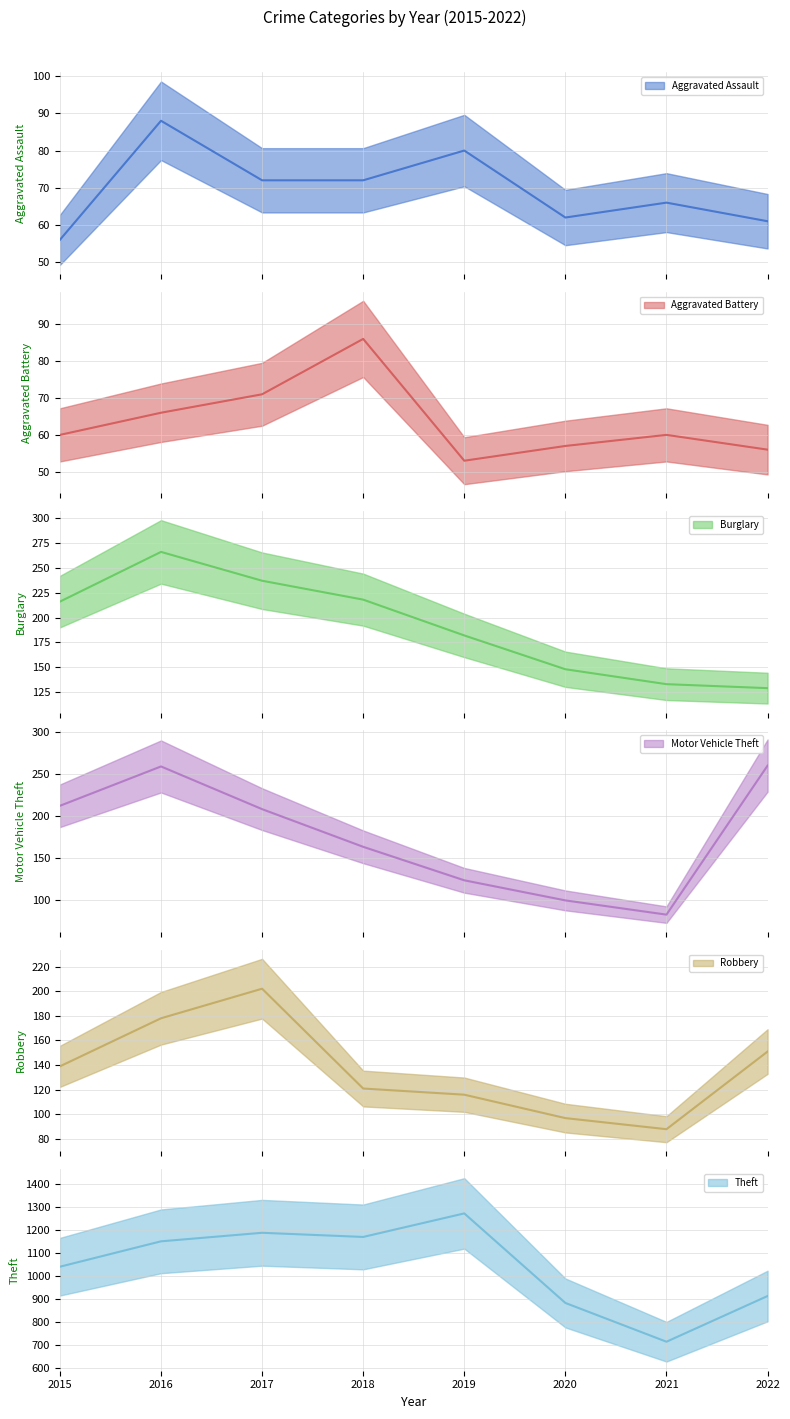

Where is the first local minimum for Aggravated Battery?

2019